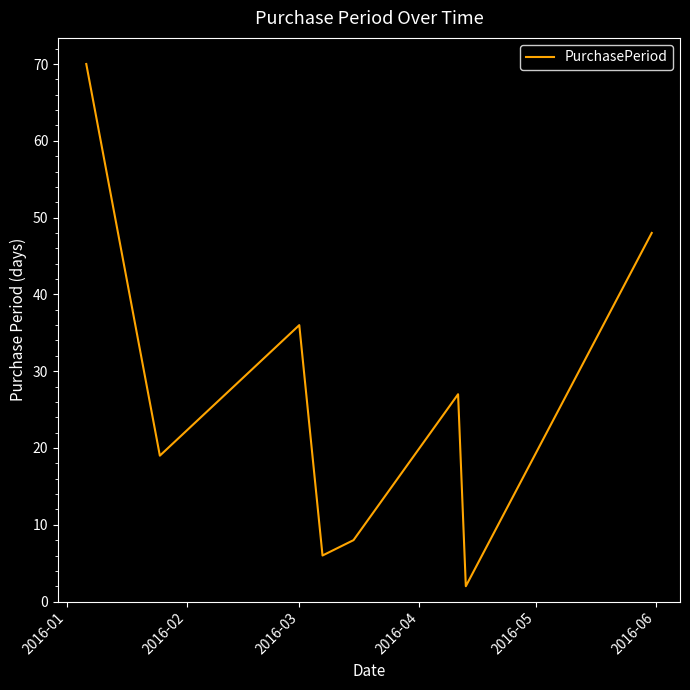

What is the greatest value displayed?

70